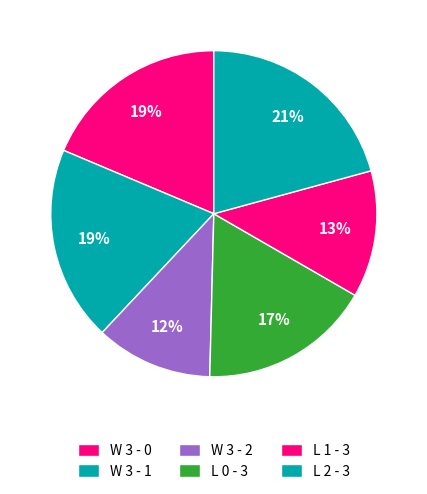

Is W 3 - 2 the majority of the pie?

No